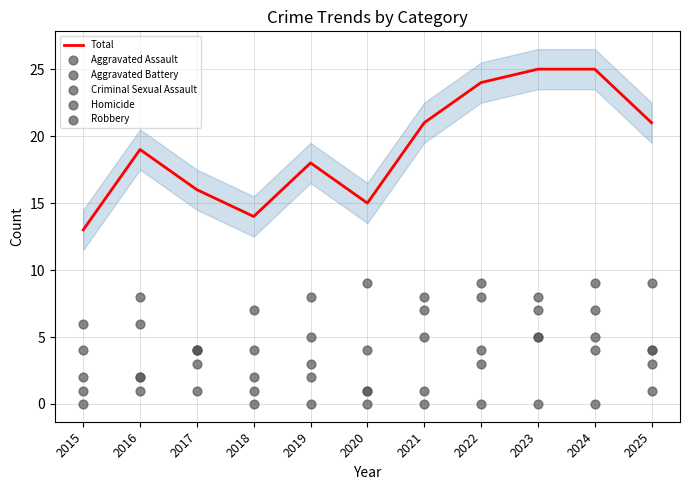

What are all the series names shown in the legend?

Total, Aggravated Assault, Aggravated Battery, Criminal Sexual Assault, Homicide, Robbery